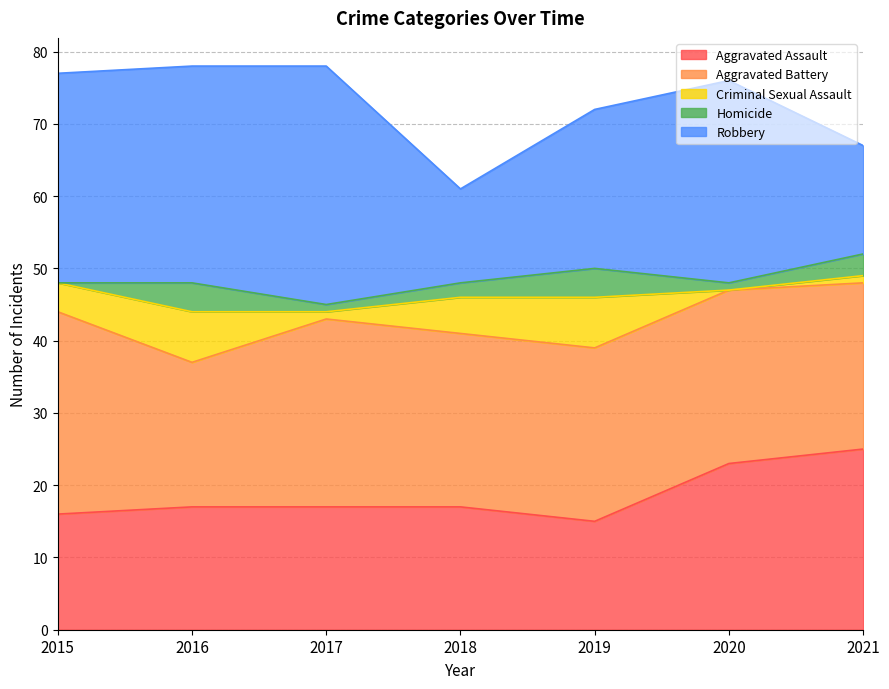

At which category is the sum across all series the highest?

2016